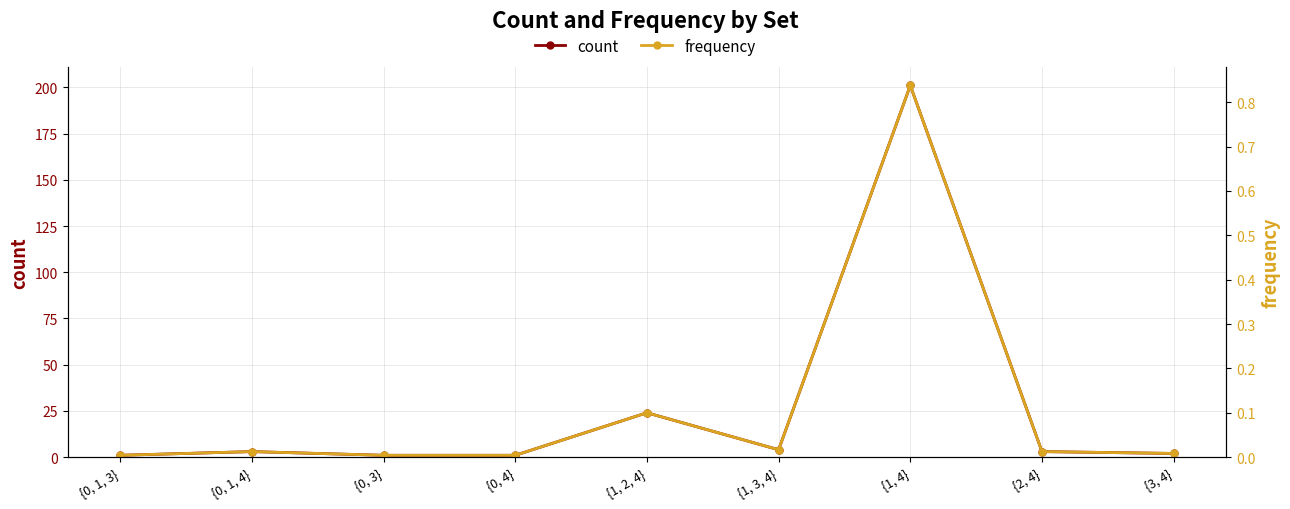

At which category is the sum across all series the highest?

{1, 4}